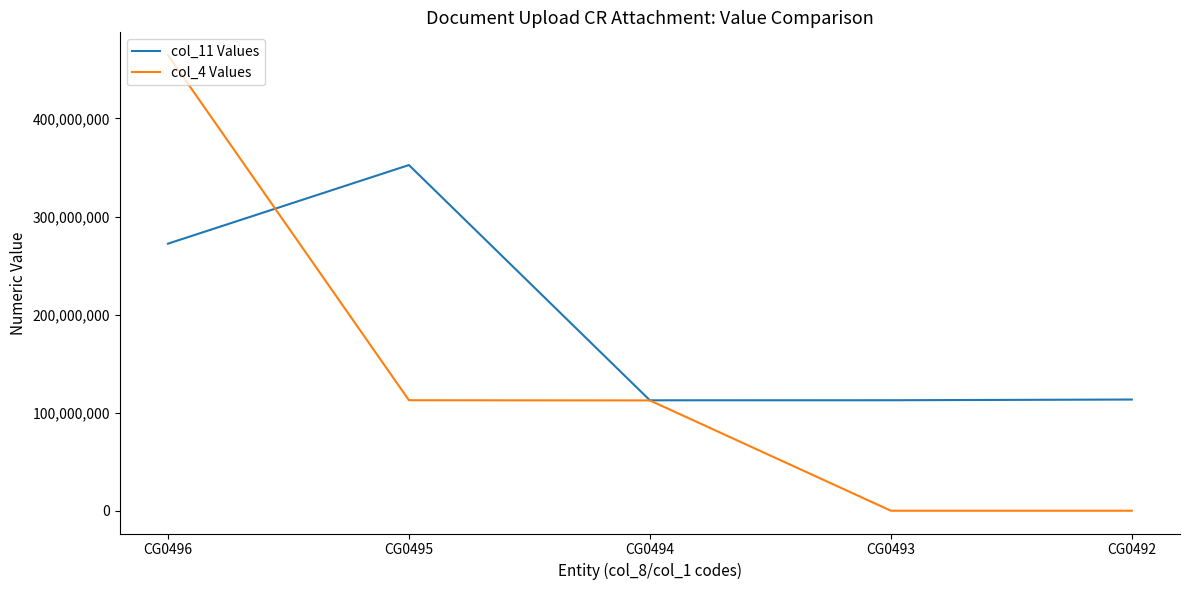

The value of col_4 Values at CG0493 is 0. True or false?

True